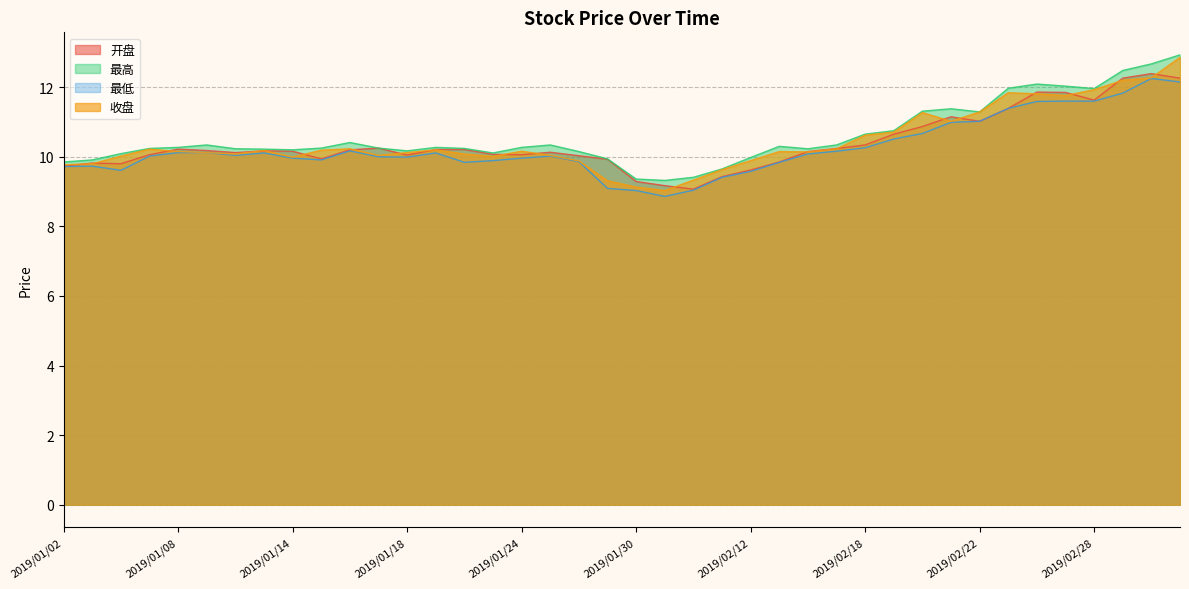

Which category has the lowest value in the 收盘 series?

2019/01/31